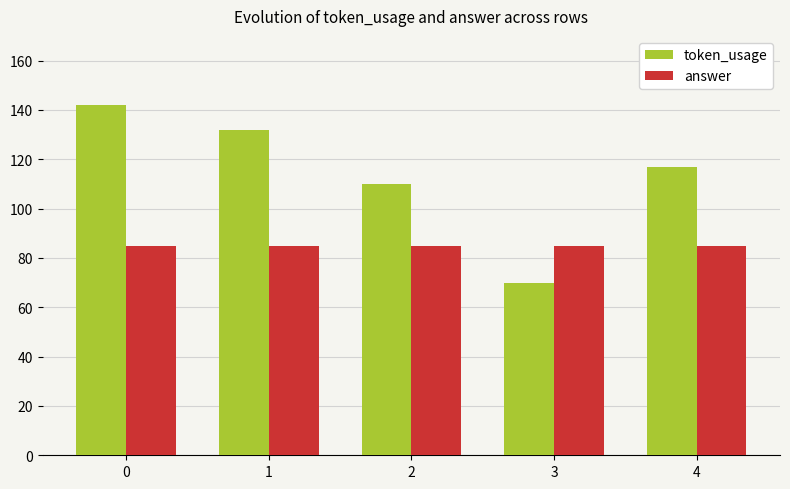

Reading right to left, what are all the values shown in this chart?

token_usage: 4=117	3=70	2=110	1=132	0=142
answer: 4=85	3=85	2=85	1=85	0=85